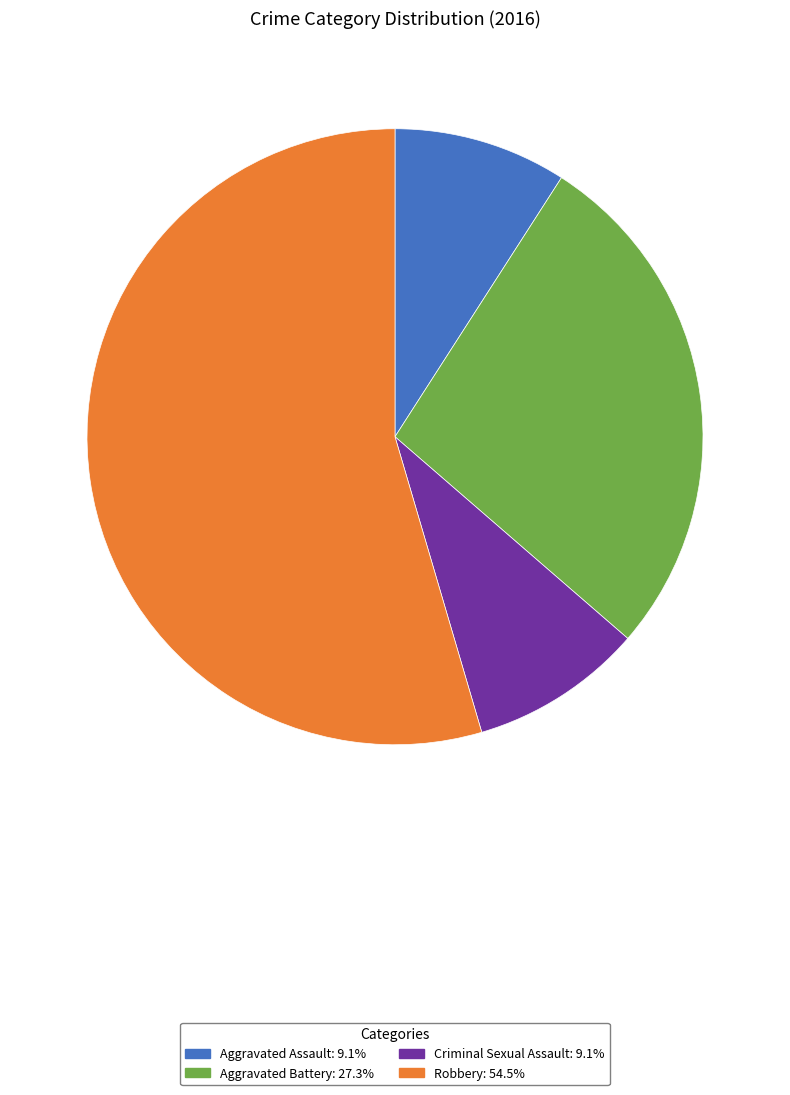

Which has a higher value, Robbery or Criminal Sexual Assault?

Robbery